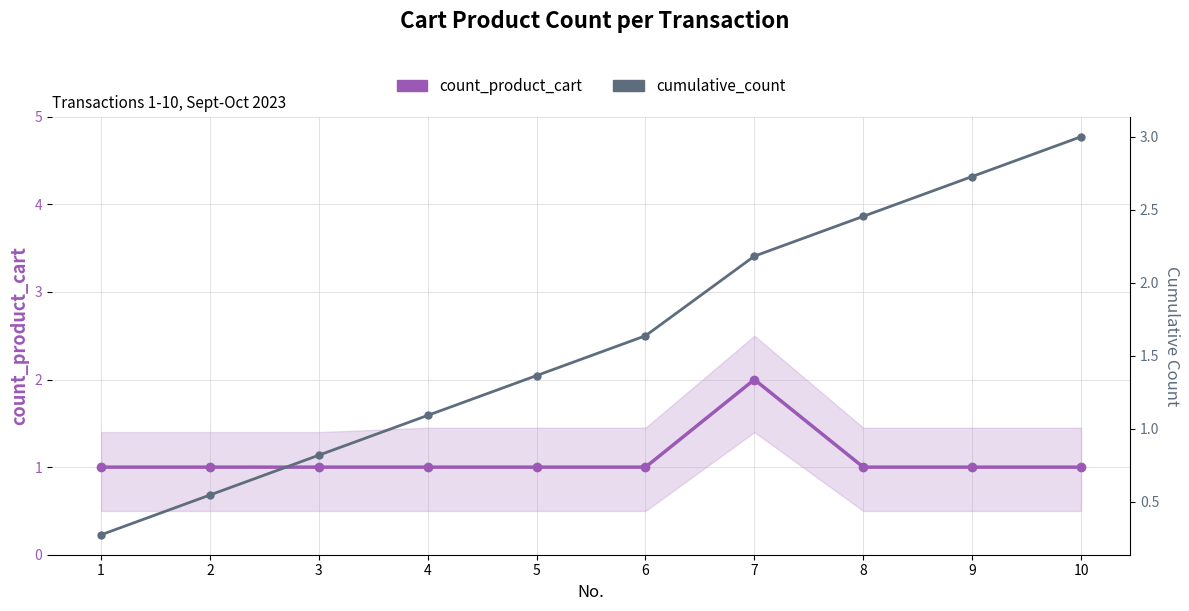

What is the difference between the highest and lowest values at 1?

0.7